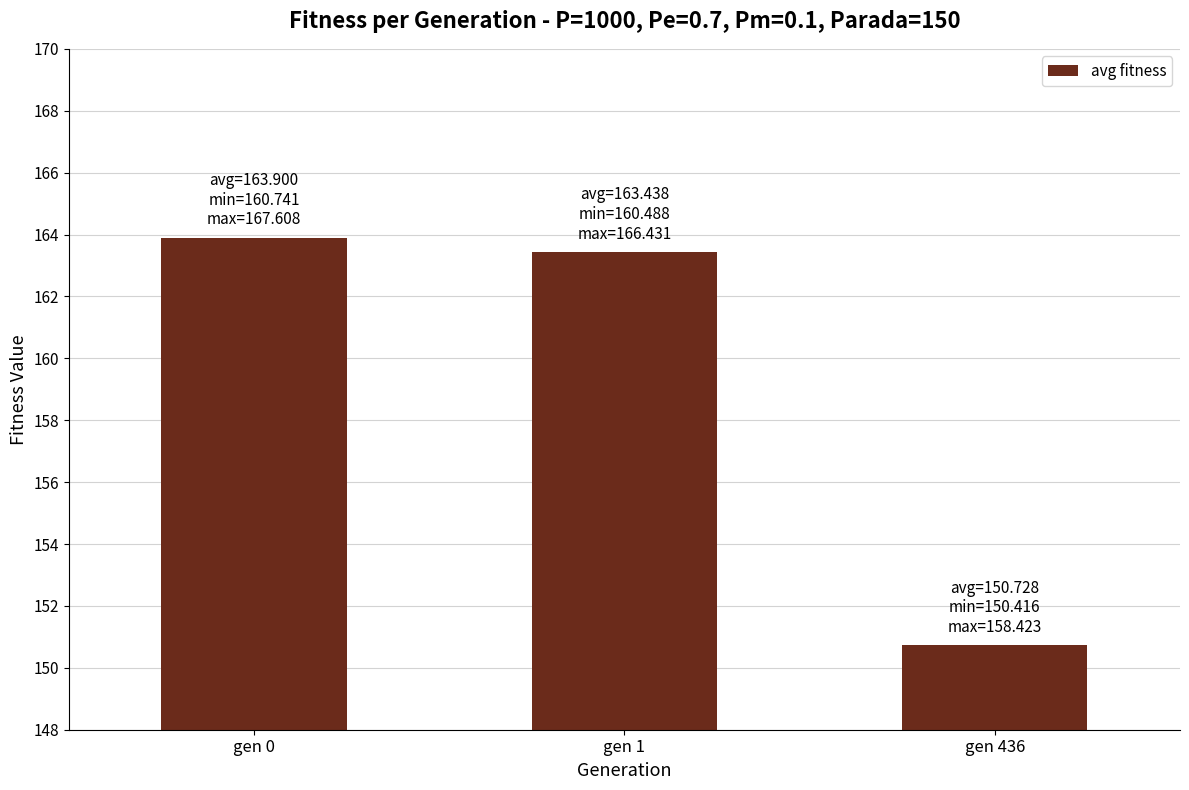

Is it true that the value at gen 436 is 1.9?

False